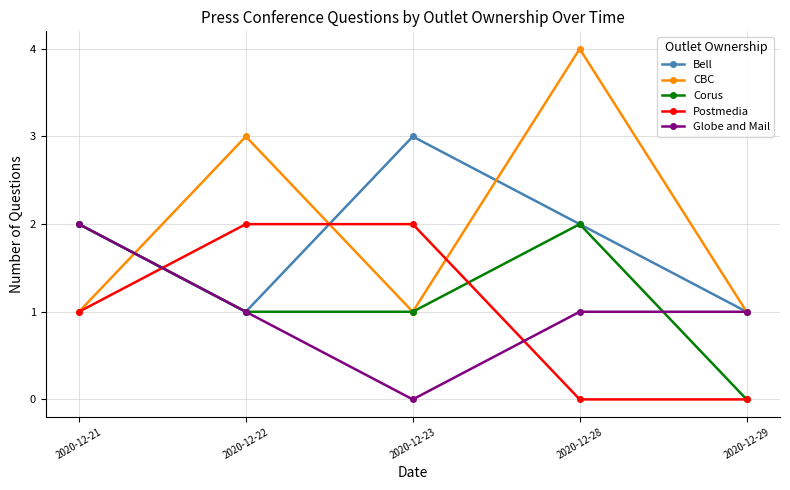

What is the difference between the CBC values at 2020-12-22 and 2020-12-23?

2